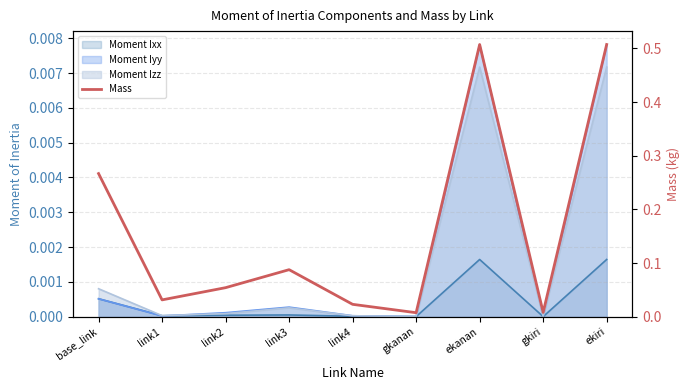

How many lines are shown in the chart?

1